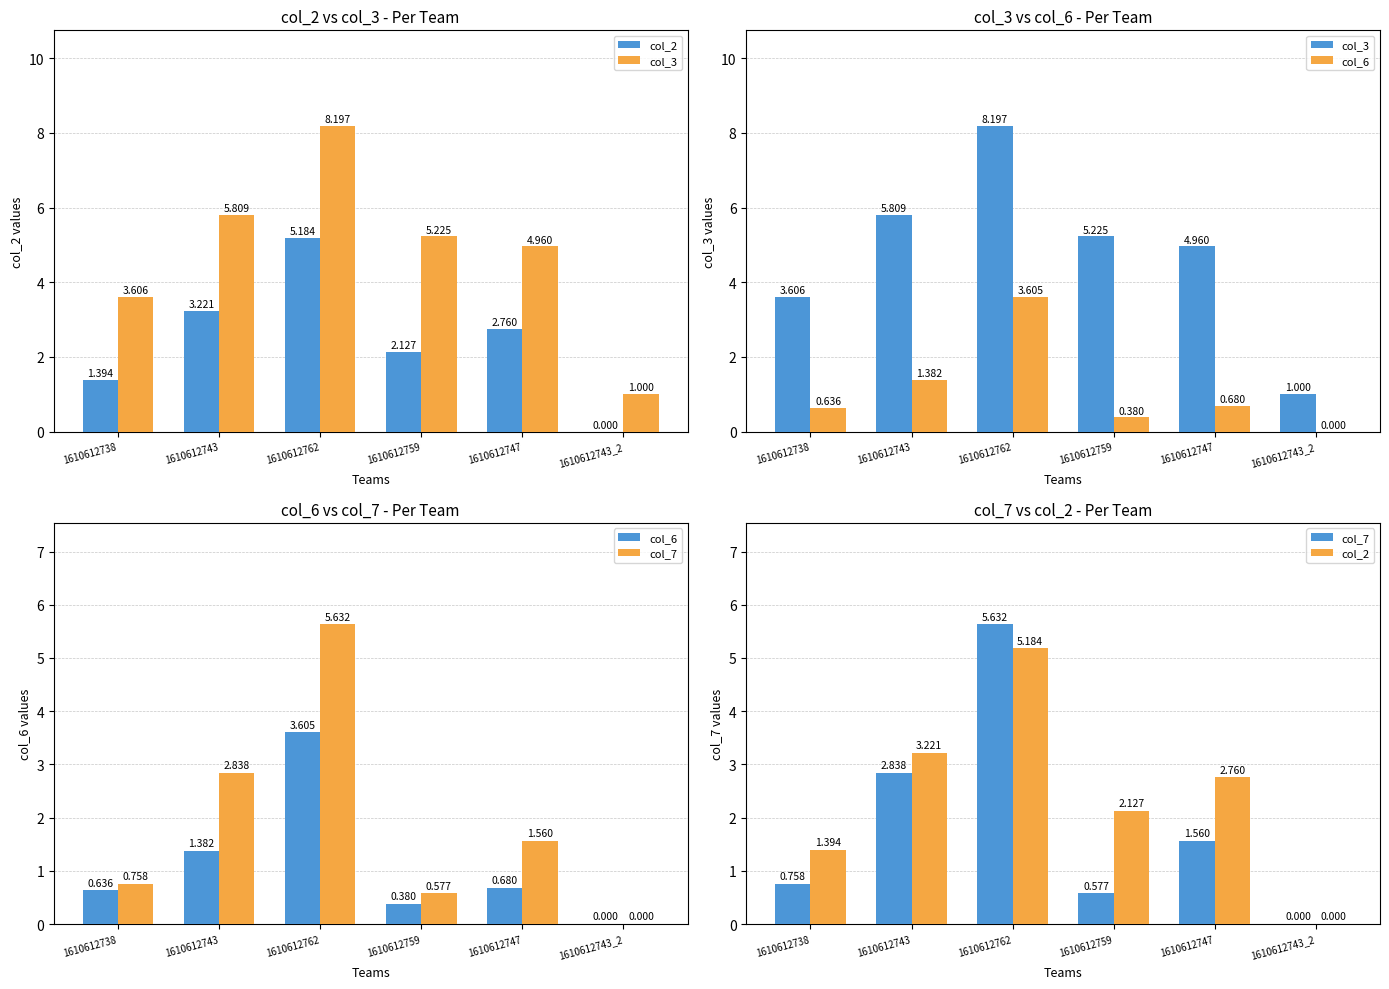

What is the label of the 2nd bar from the left?

1610612743